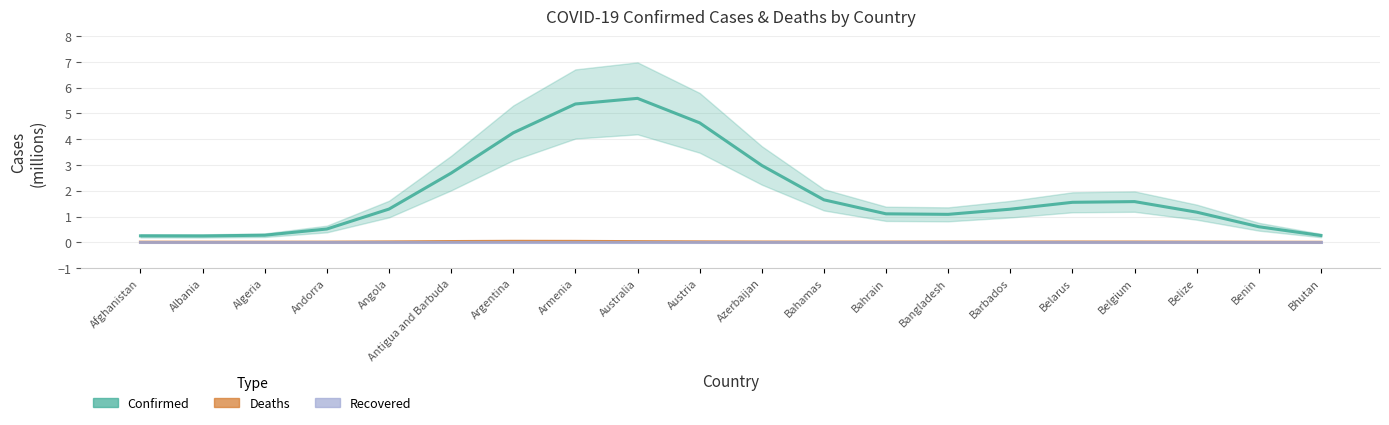

Is the value of Recovered at Angola greater than the value of Confirmed at Armenia?

No